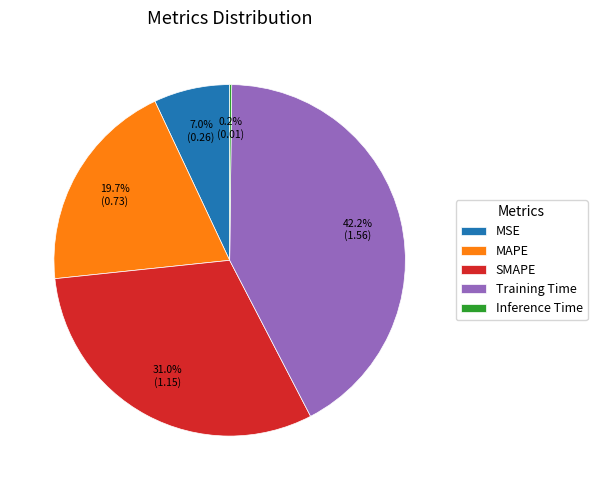

How much of the chart is everything except MSE?

93.0%